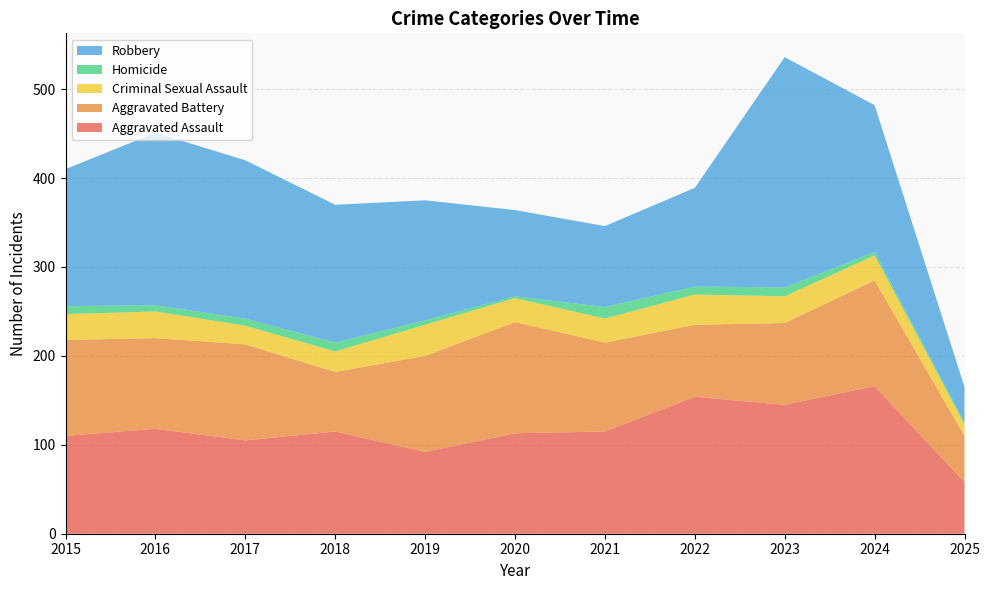

Reading left to right, what are all the values shown in this chart?

Aggravated Assault: 2015=110	2016=118	2017=105	2018=115	2019=92	2020=113	2021=115	2022=154	2023=145	2024=166	2025=58
Aggravated Battery: 2015=108	2016=102	2017=108	2018=67	2019=108	2020=125	2021=100	2022=81	2023=92	2024=119	2025=52
Criminal Sexual Assault: 2015=29	2016=30	2017=21	2018=23	2019=35	2020=27	2021=27	2022=34	2023=30	2024=28	2025=13
Homicide: 2015=9	2016=7	2017=8	2018=10	2019=5	2020=2	2021=13	2022=9	2023=10	2024=4	2025=2
Robbery: 2015=154	2016=194	2017=178	2018=155	2019=135	2020=97	2021=91	2022=111	2023=259	2024=165	2025=40